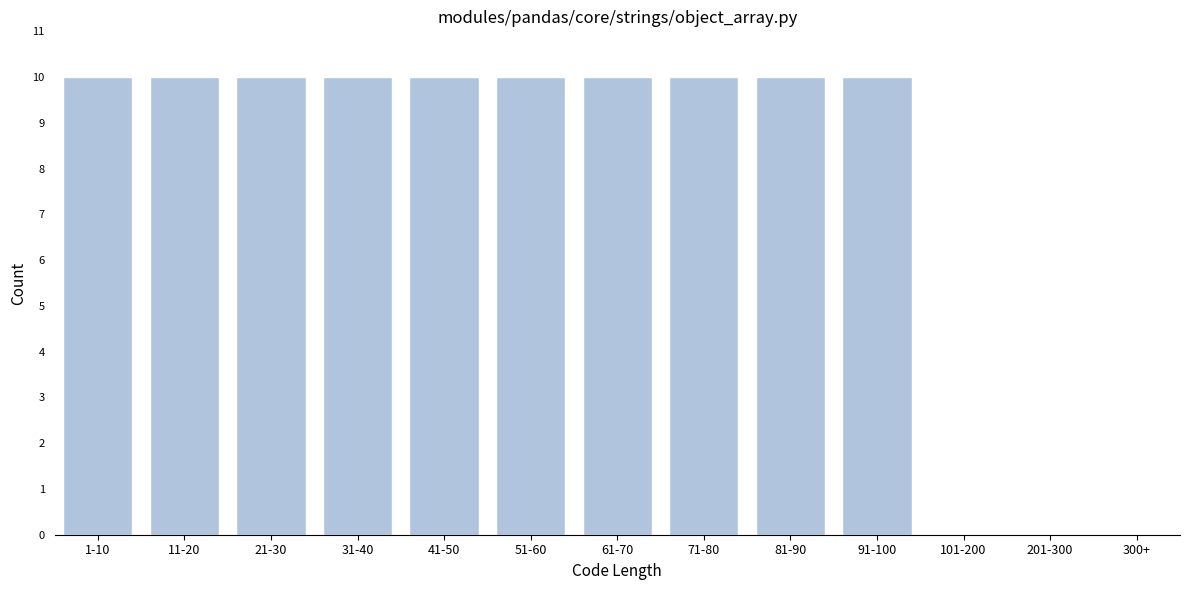

Reading left to right, what are all the values shown in this chart?

1-10=10	11-20=10	21-30=10	31-40=10	41-50=10	51-60=10	61-70=10	71-80=10	81-90=10	91-100=10	101-200=0	201-300=0	300+=0